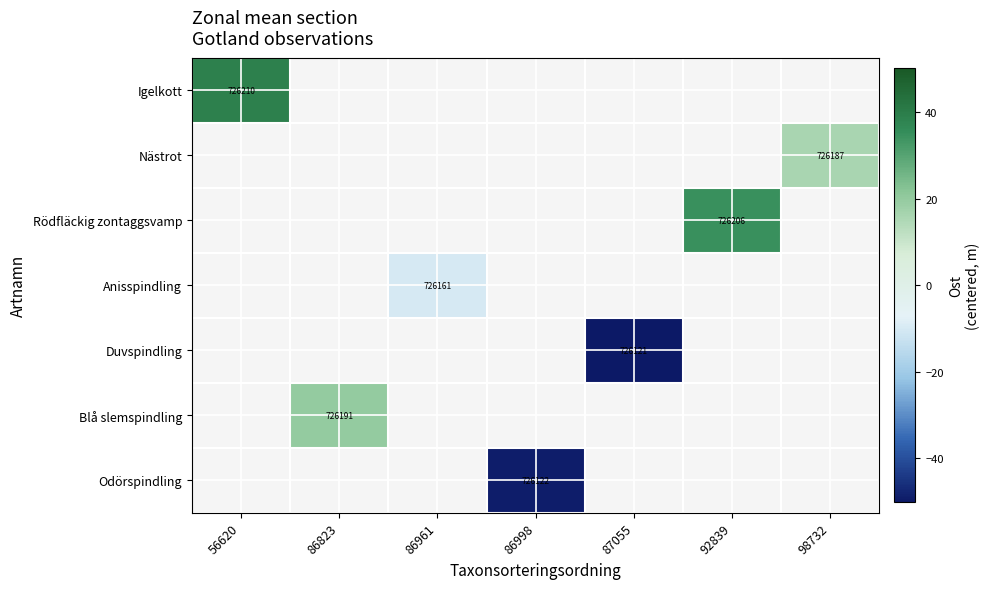

How many values in Odörspindling are below zero?

1